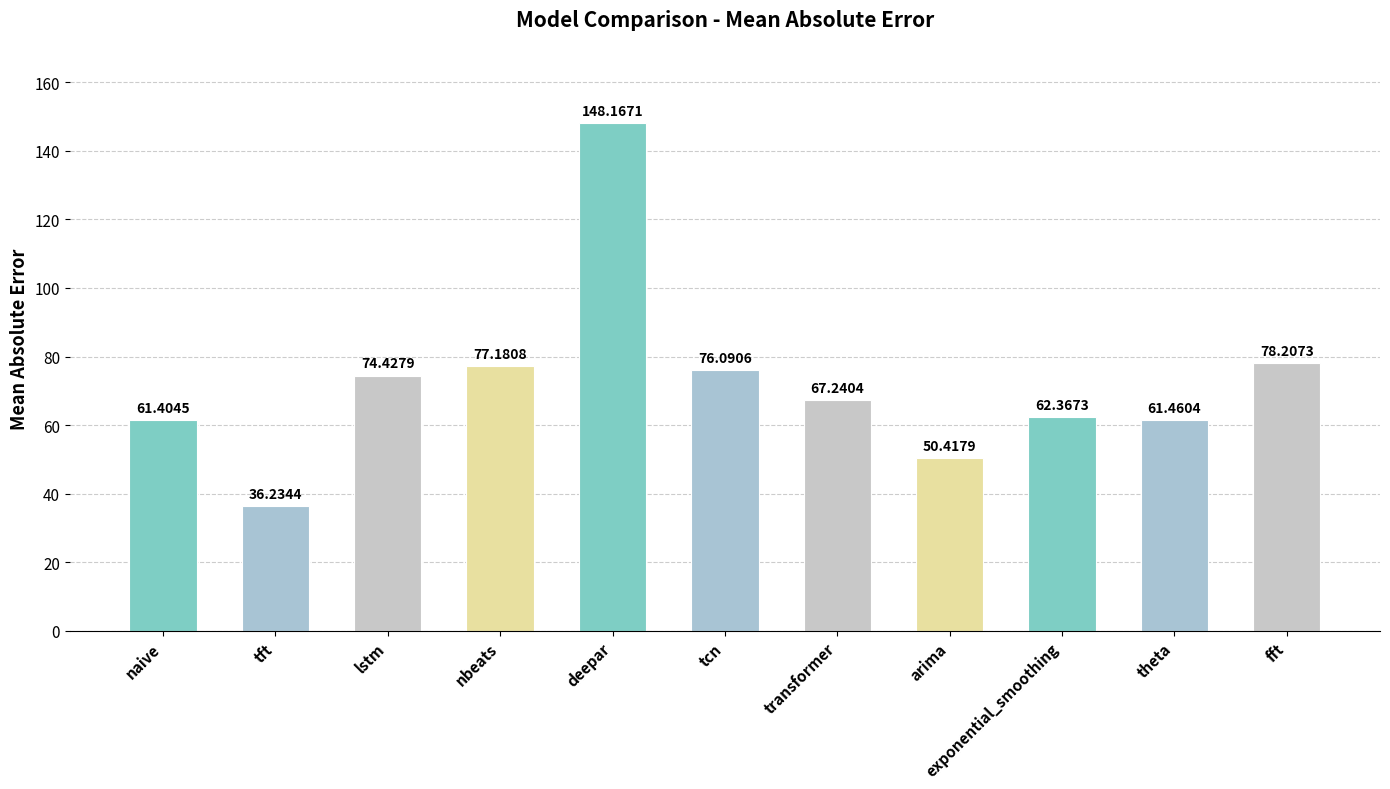

What is the change in value from naive to tft?

-25.2